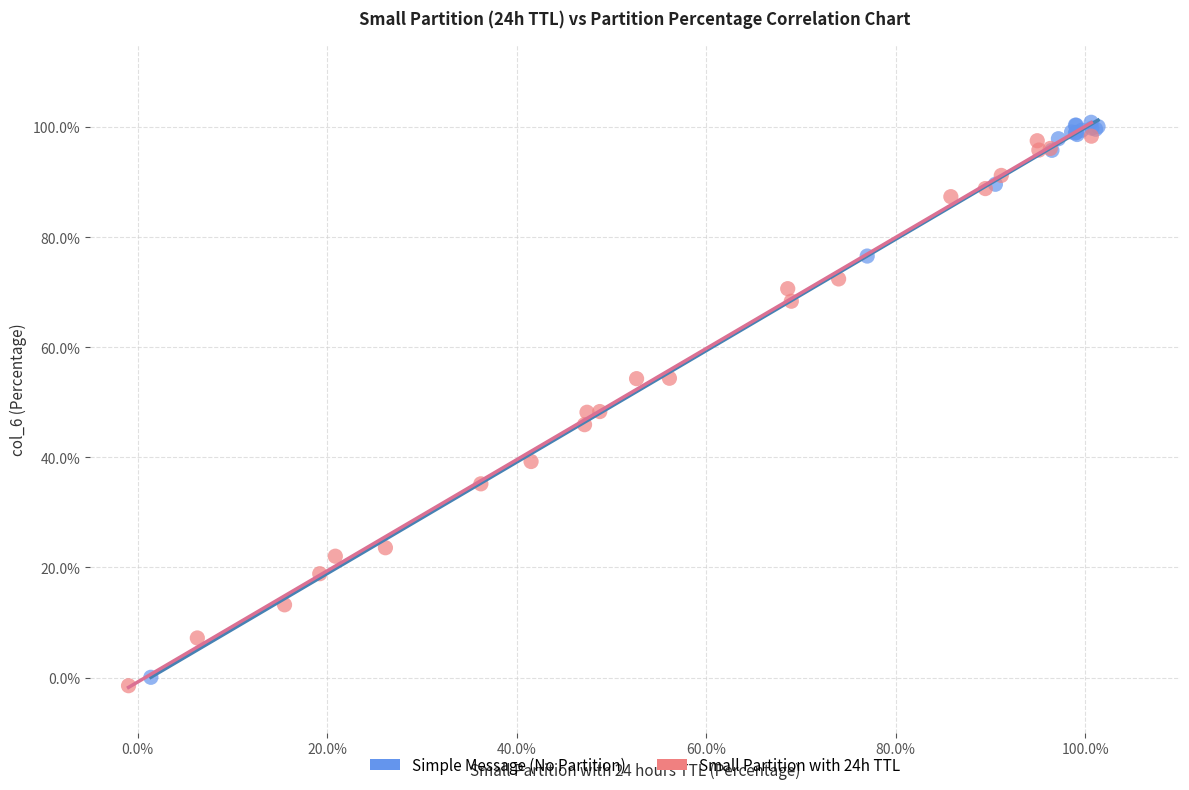

What are all the series names shown in the legend?

Simple Message (No Partition), Small Partition with 24h TTL